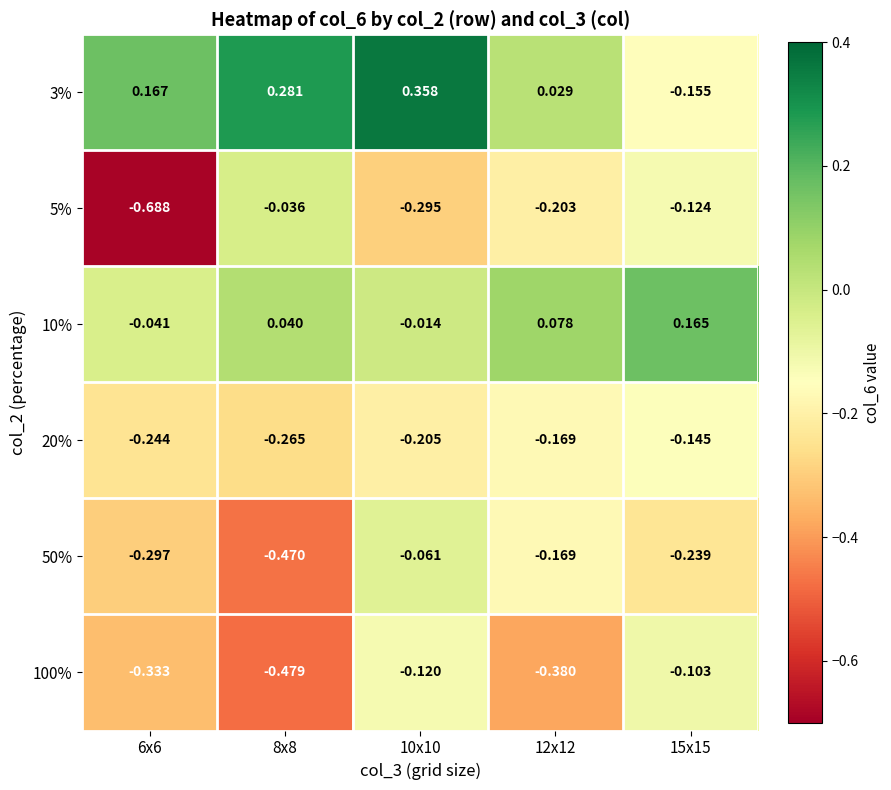

Reading right to left, transcribe all the data shown in this chart.

3%: 15x15=-0.2	12x12=0.0	10x10=0.4	8x8=0.3	6x6=0.2
5%: 15x15=-0.1	12x12=-0.2	10x10=-0.3	8x8=-0.0	6x6=-0.7
10%: 15x15=0.2	12x12=0.1	10x10=-0.0	8x8=0.0	6x6=-0.0
20%: 15x15=-0.1	12x12=-0.2	10x10=-0.2	8x8=-0.3	6x6=-0.2
50%: 15x15=-0.2	12x12=-0.2	10x10=-0.1	8x8=-0.5	6x6=-0.3
100%: 15x15=-0.1	12x12=-0.4	10x10=-0.1	8x8=-0.5	6x6=-0.3